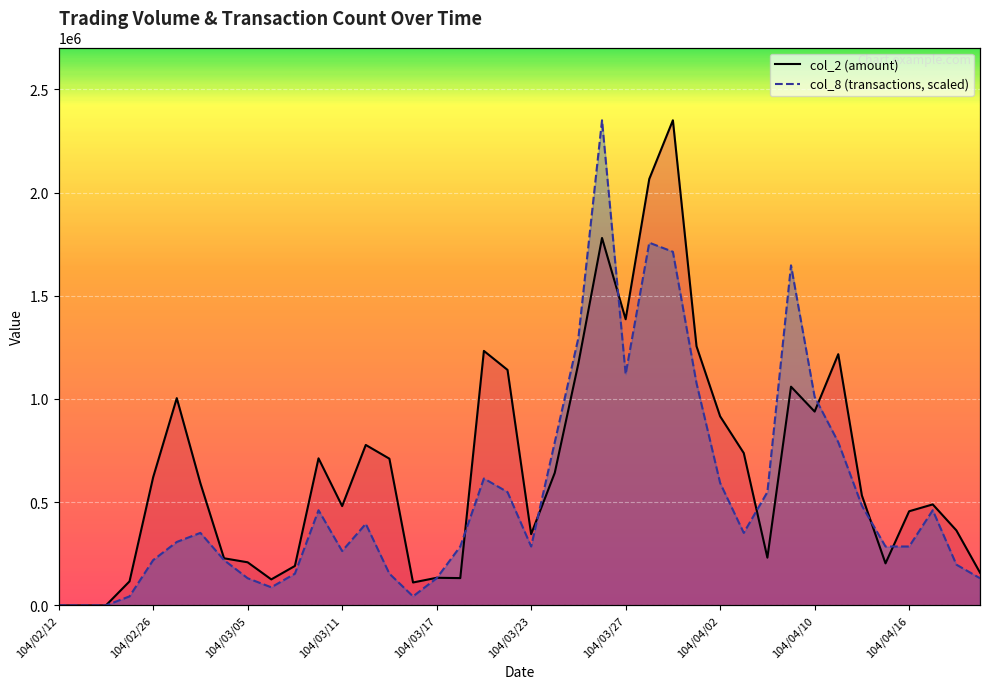

How many times do col_2 and col_8 cross each other?

8